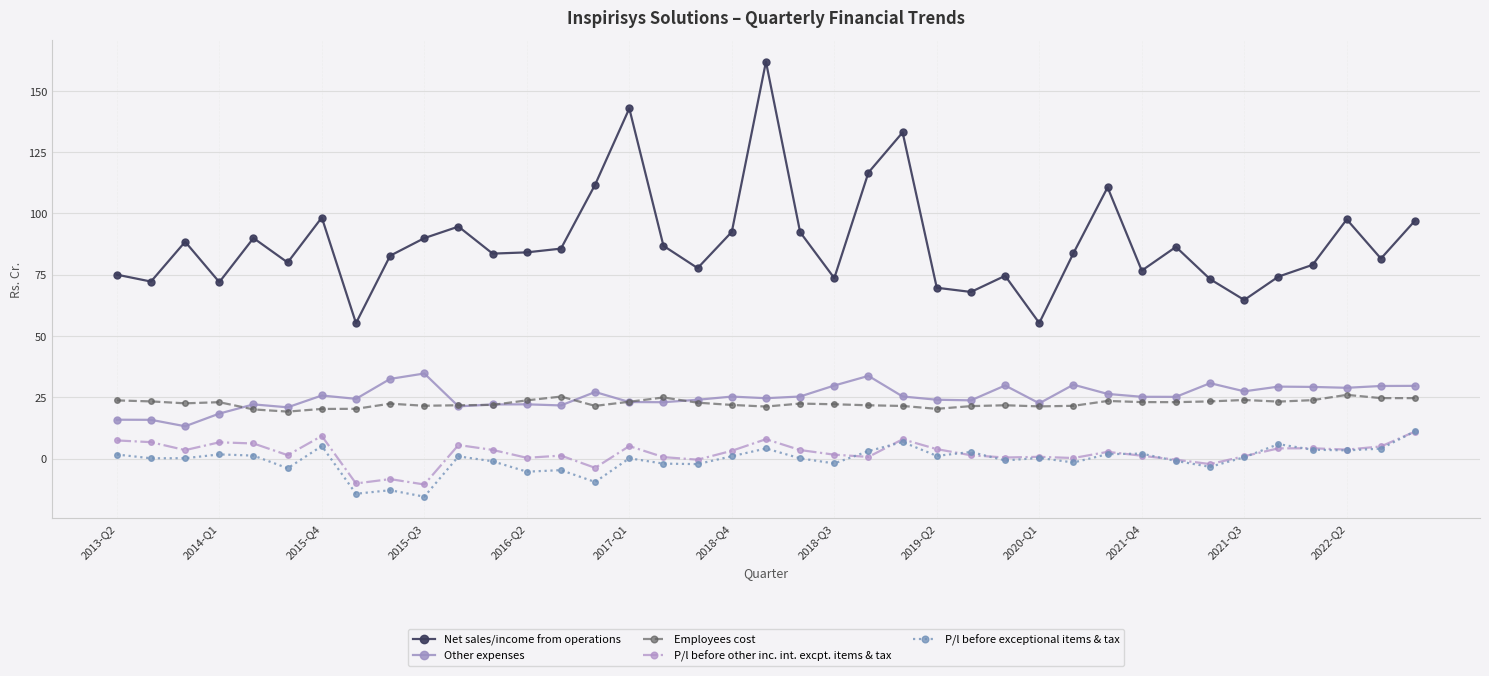

Which series has the largest range (max minus min)?

Net sales/income from operations